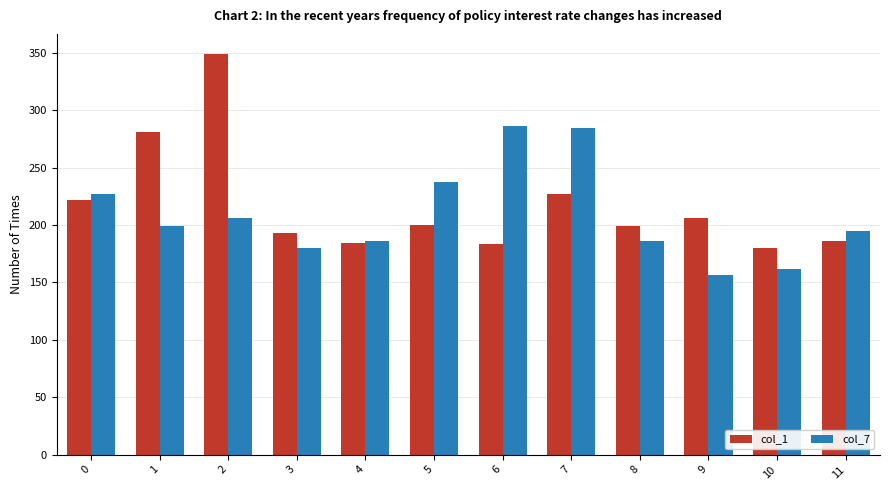

Which series has the largest total across all categories?

col_1